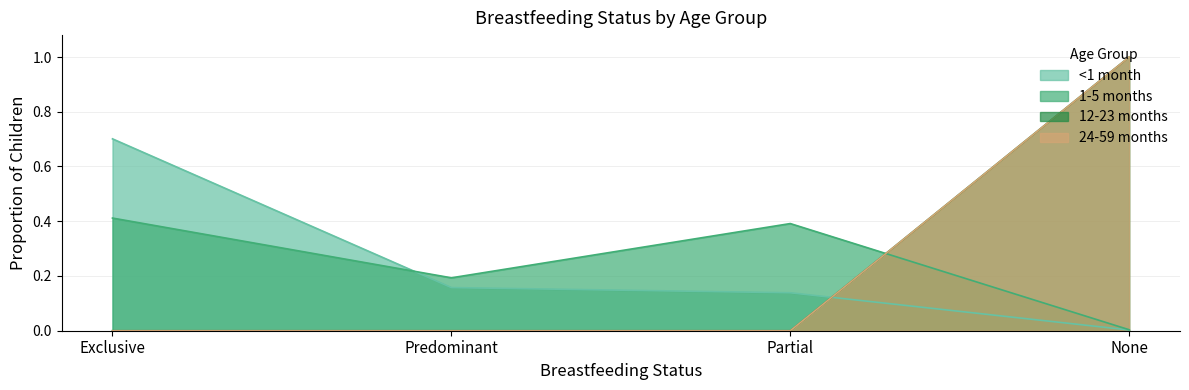

Which series ends up on top after the final intersection of <1 month and 1-5 months?

1-5 months